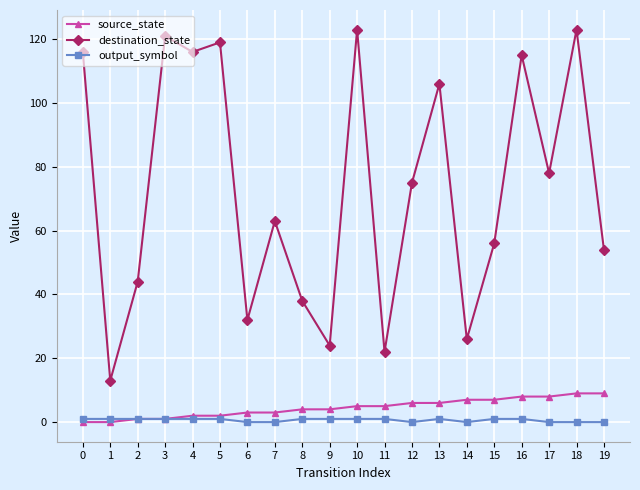

Which series has the widest spread of values?

destination_state